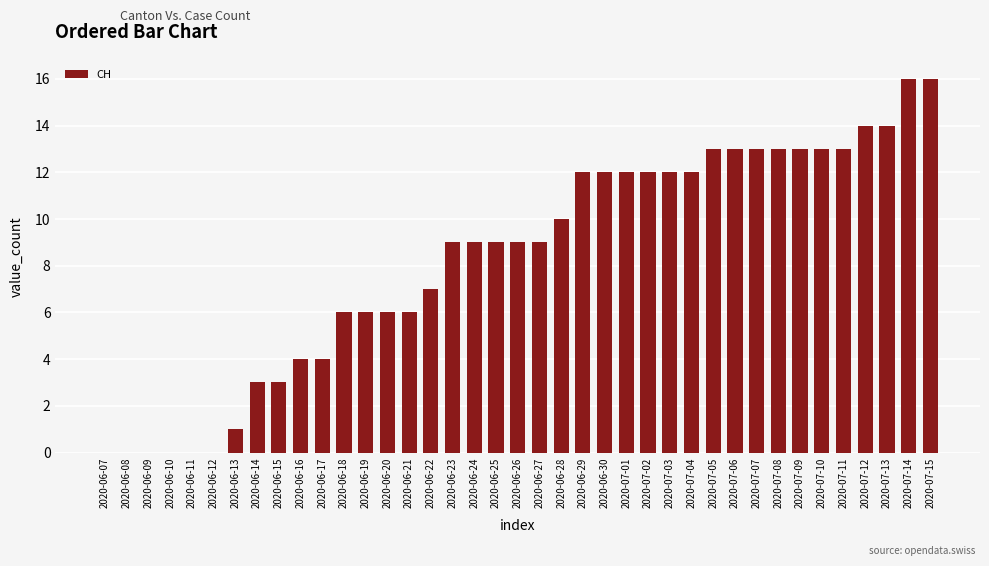

What is the sum of the values at 2020-07-02 and 2020-06-15?

15